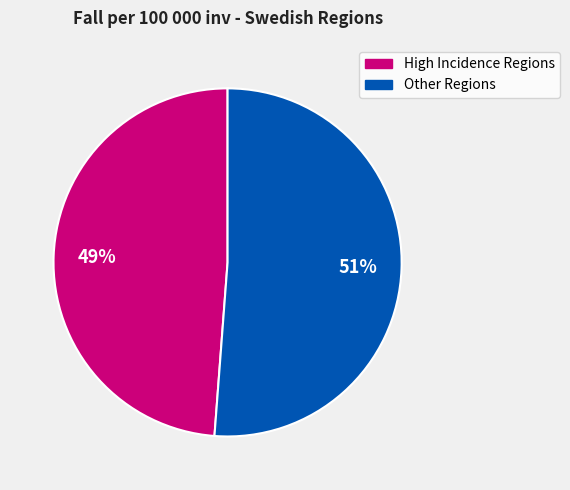

How many segments does this pie chart have?

2